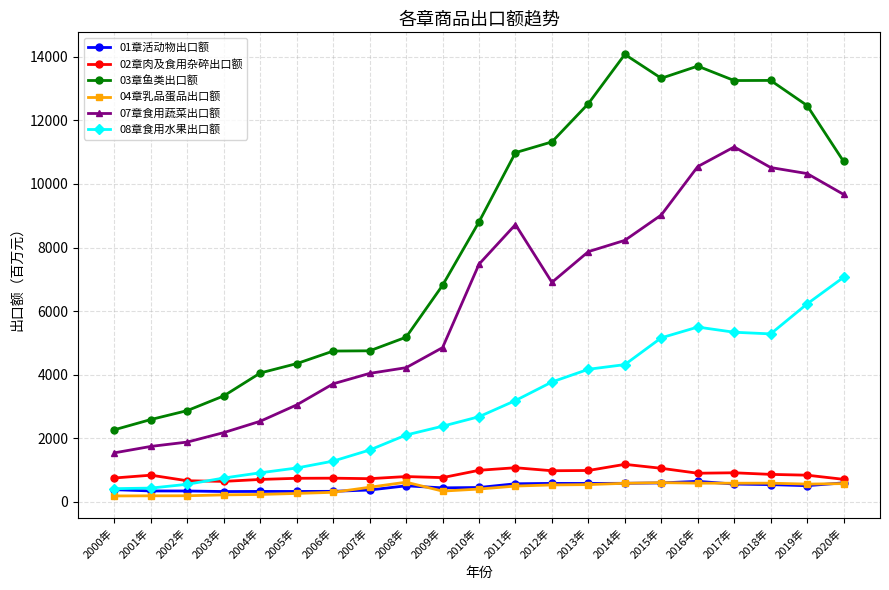

True or false: 07章食用蔬菜出口额 and 08章食用水果出口额 intersect in this chart.

False